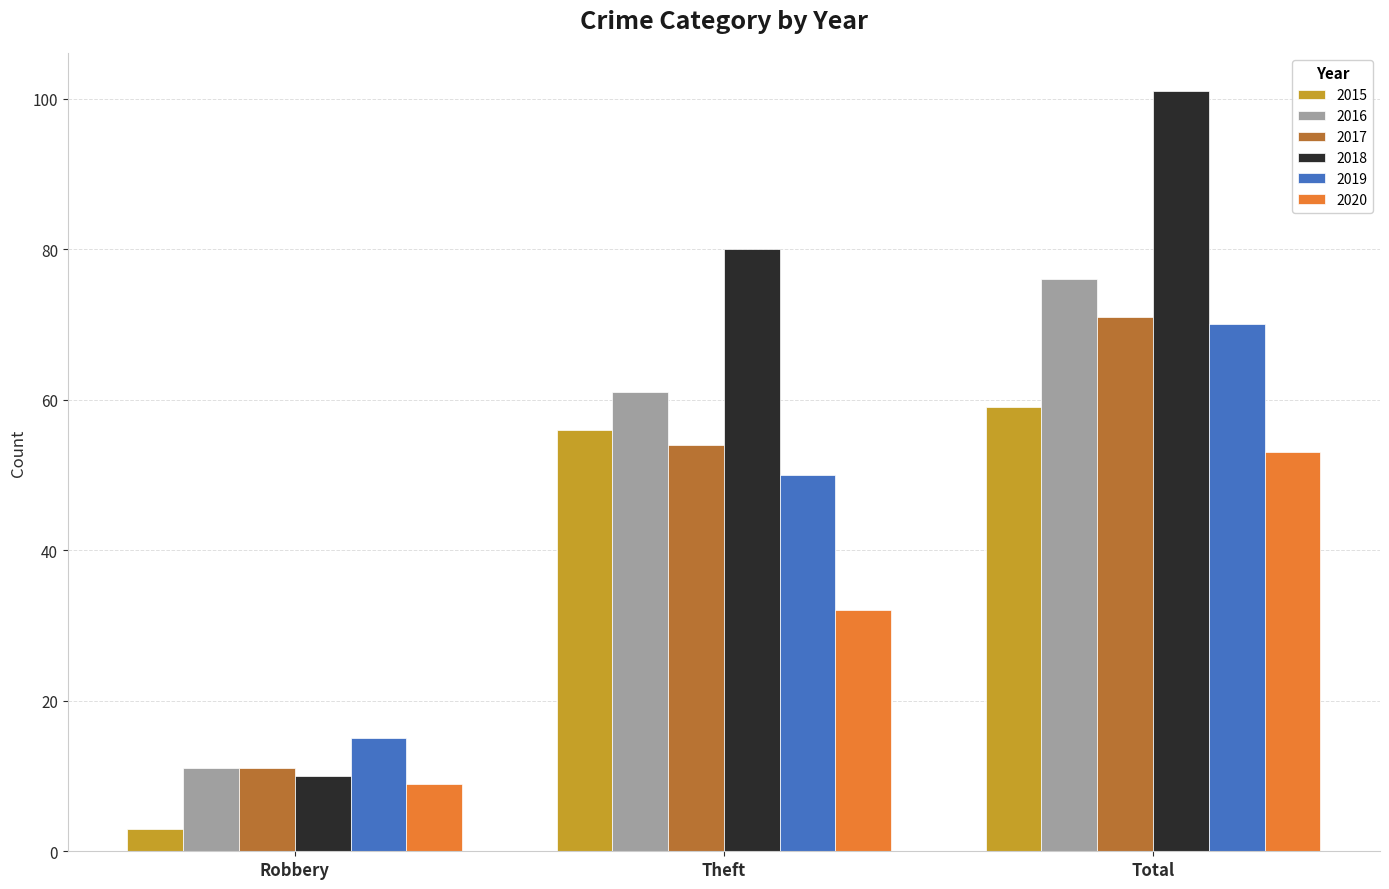

How many categories are shown in the chart?

3